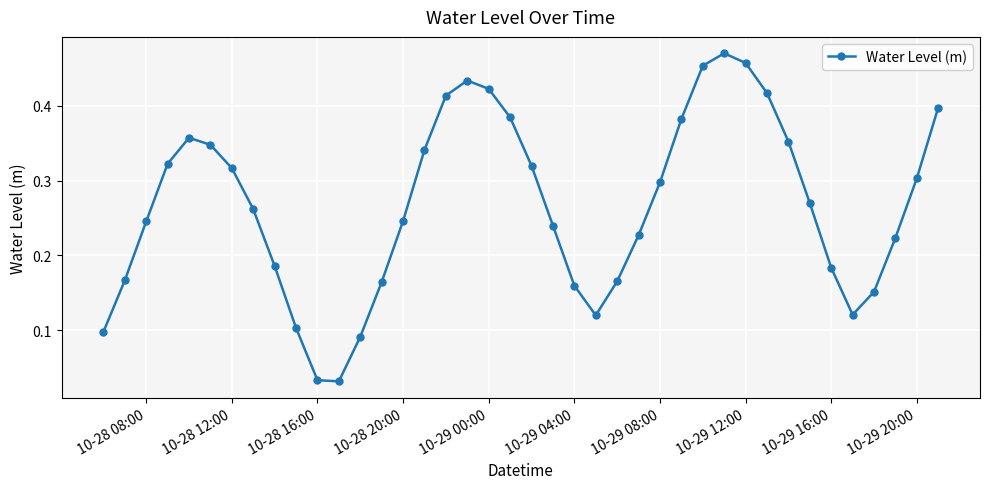

What is the sum of all values?

10.7